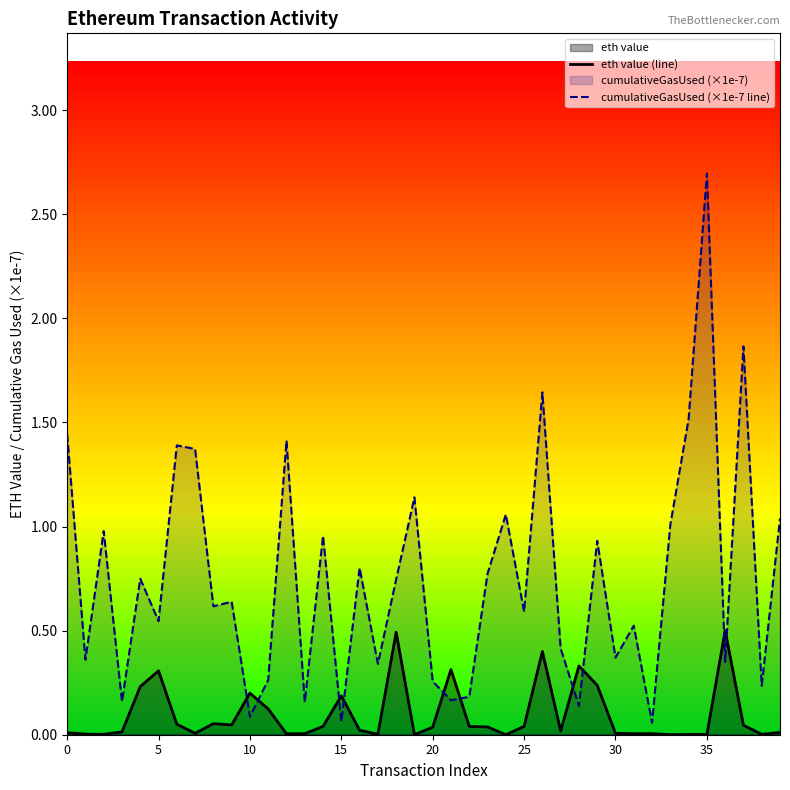

The eth value (line) series shows 0.0 at 14. True or false?

True